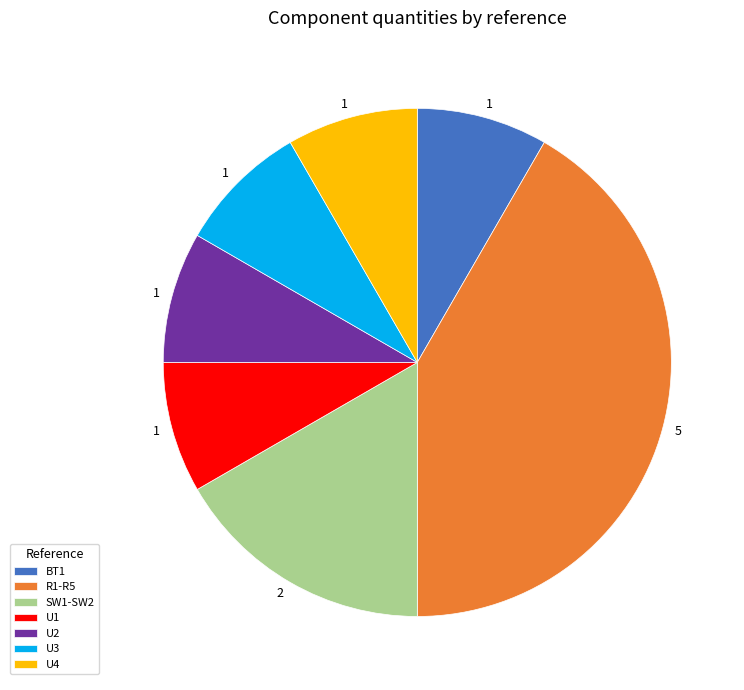

Is U4 the majority of the pie?

No